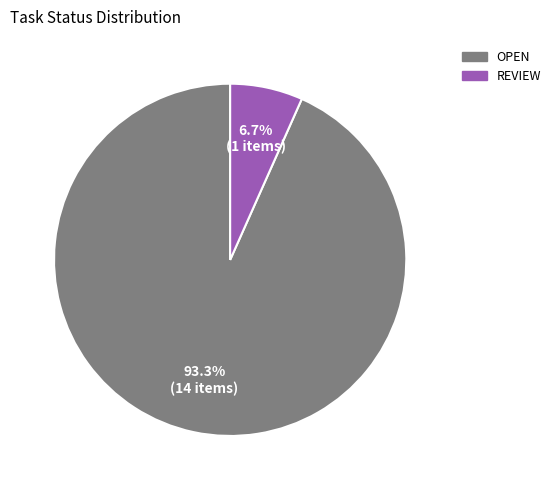

Count the number of slices in the pie.

2